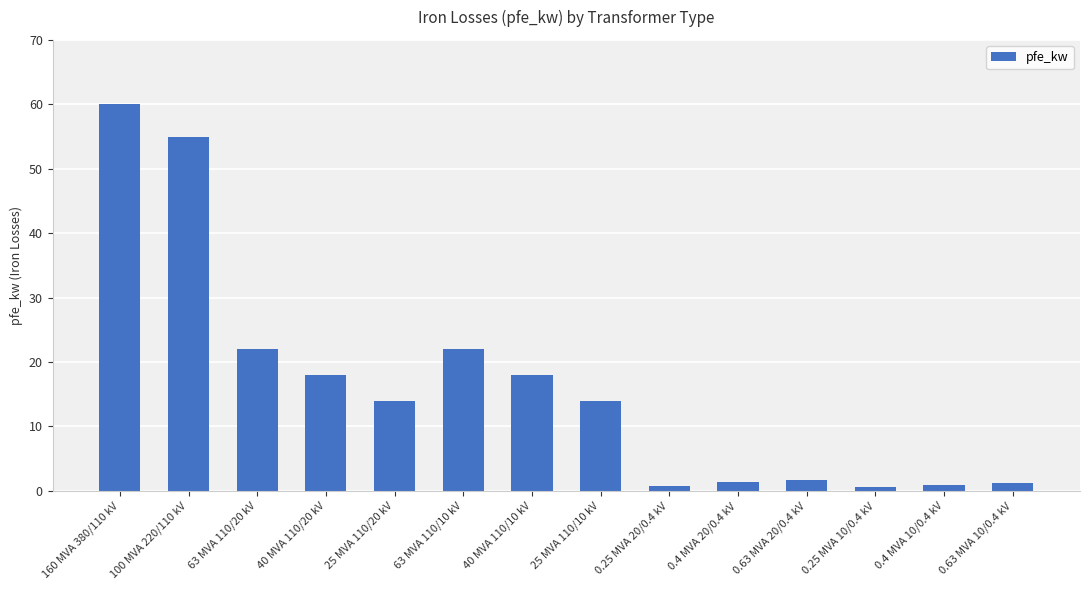

How many categories are shown in the chart?

14